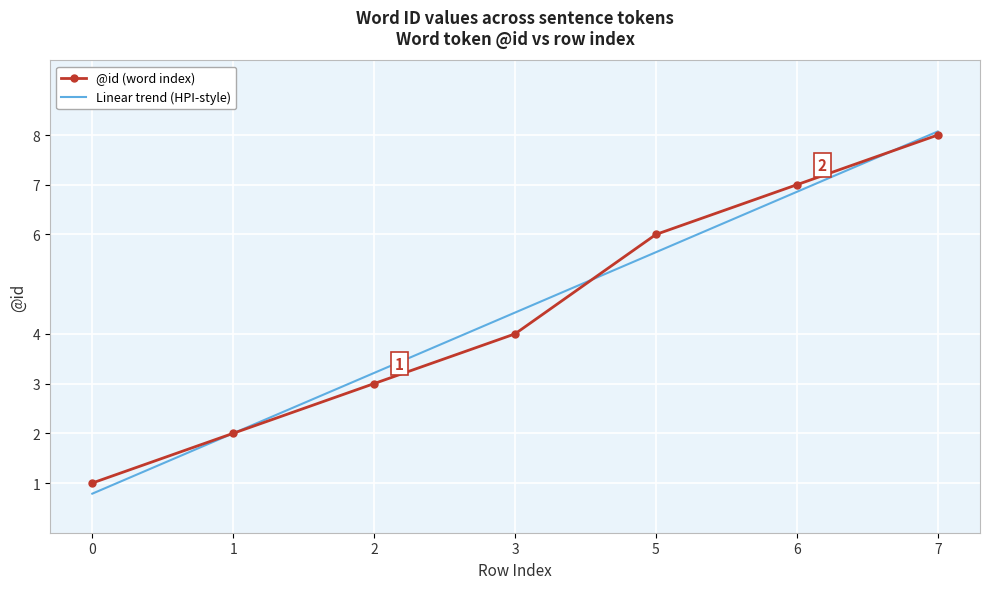

The Linear trend (HPI-style) series shows 12.1 at 6. True or false?

False